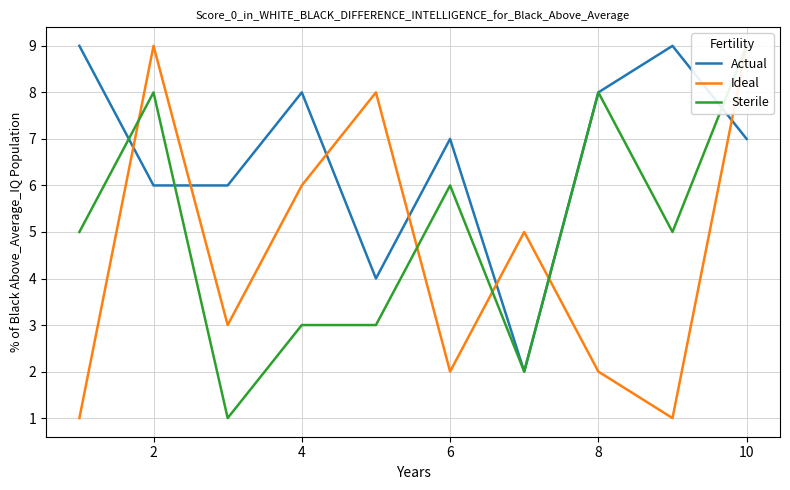

True or false: Actual has a value of 6 at 2.

True